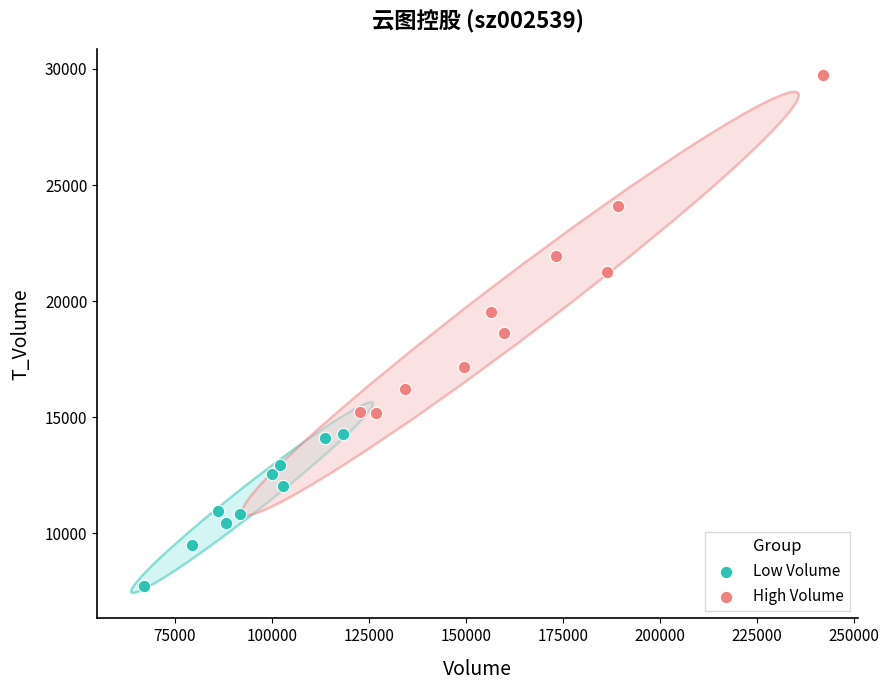

Which series reaches the minimum Y coordinate?

Low Volume